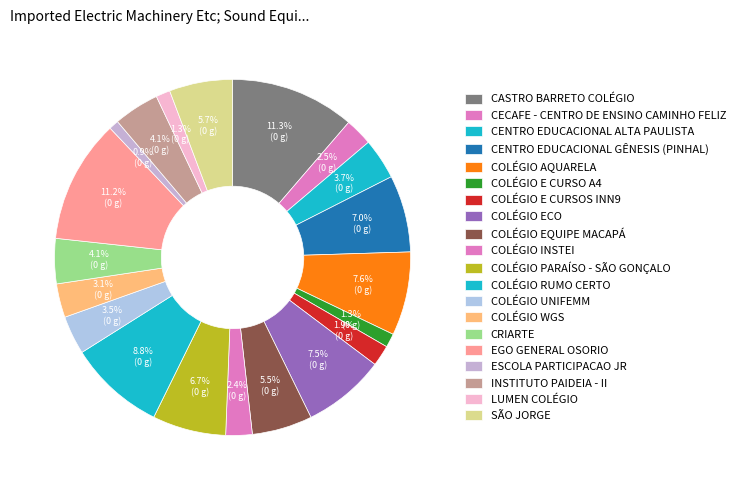

What percentage do ESCOLA PARTICIPACAO JR and CECAFE - CENTRO DE ENSINO CAMINHO FELIZ together represent?

3.4%